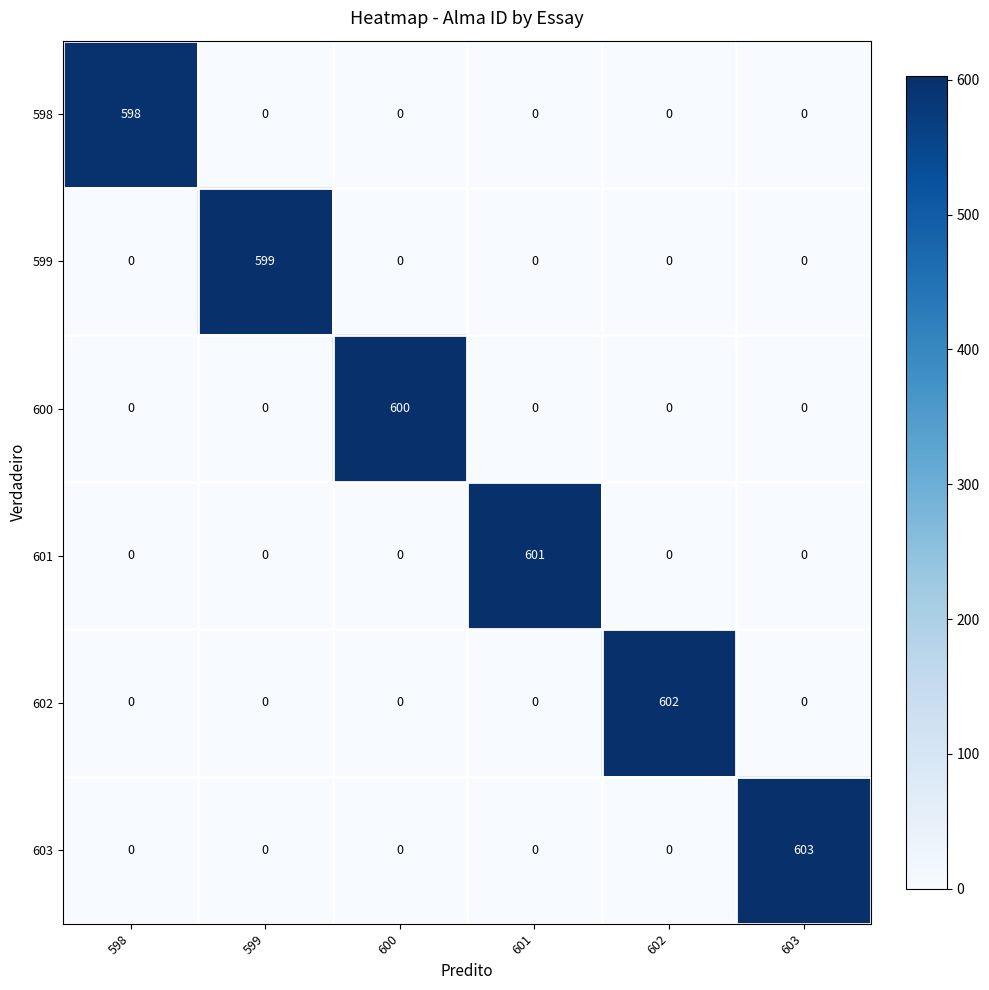

What is the greatest value displayed?

603